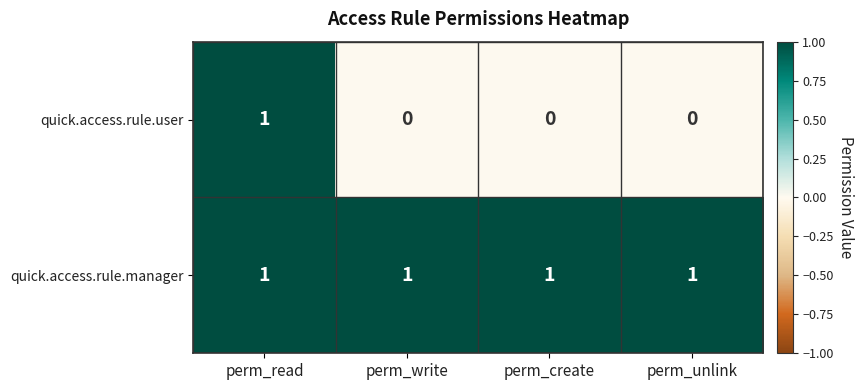

What is the total value across all series at perm_create?

1